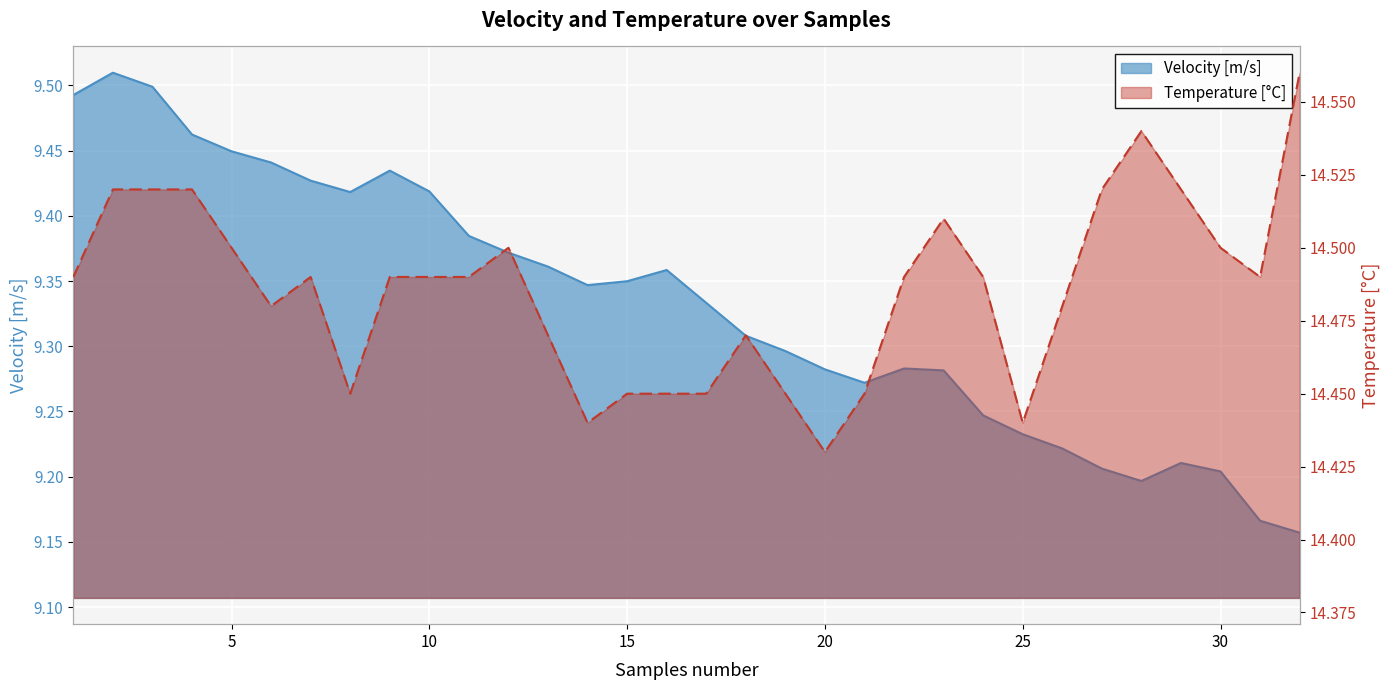

What is the highest value of the Velocity [m/s] series?

9.5